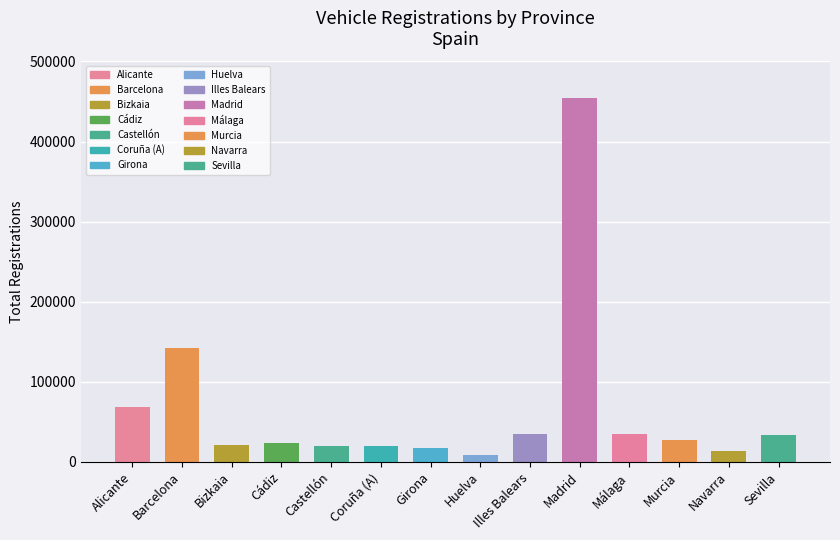

What is the sum of all values?

918546